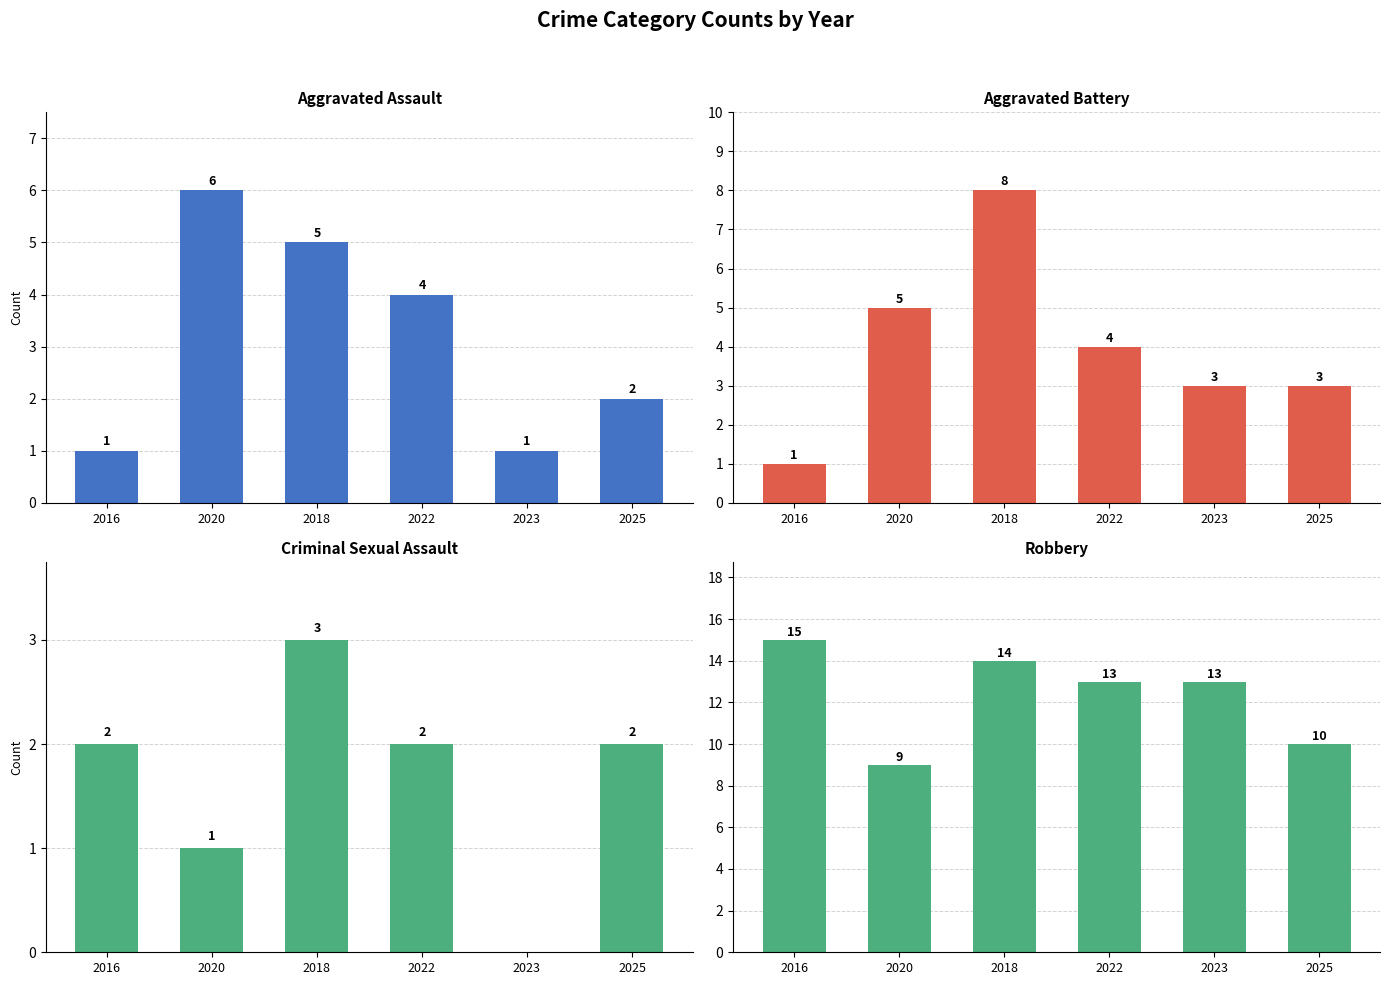

Reading right to left, what are all the values shown in this chart?

Aggravated Assault: 2	1	4	5	6	1
Aggravated Battery: 3	3	4	8	5	1
Criminal Sexual Assault: 2	0	2	3	1	2
Robbery: 10	13	13	14	9	15